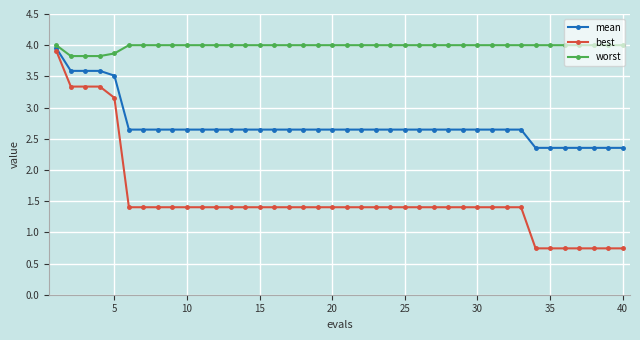

What are all the series names shown in the legend?

mean, best, worst